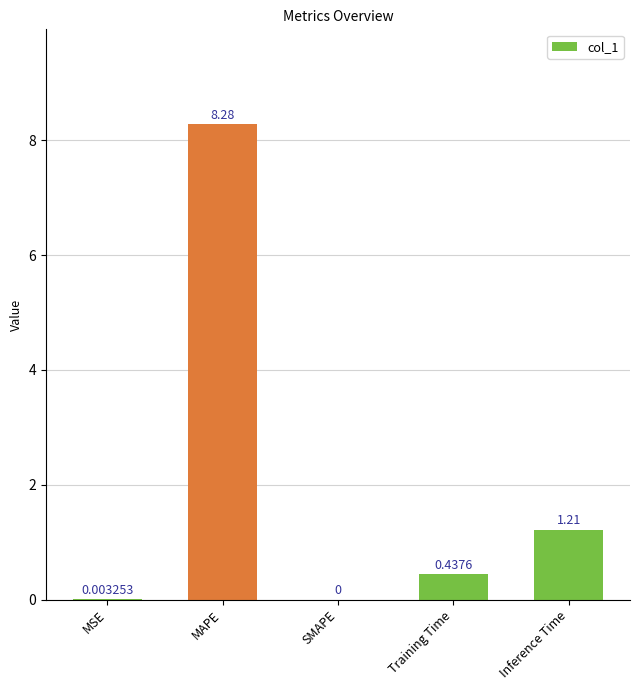

At which category does the chart reach its peak across all series?

MAPE